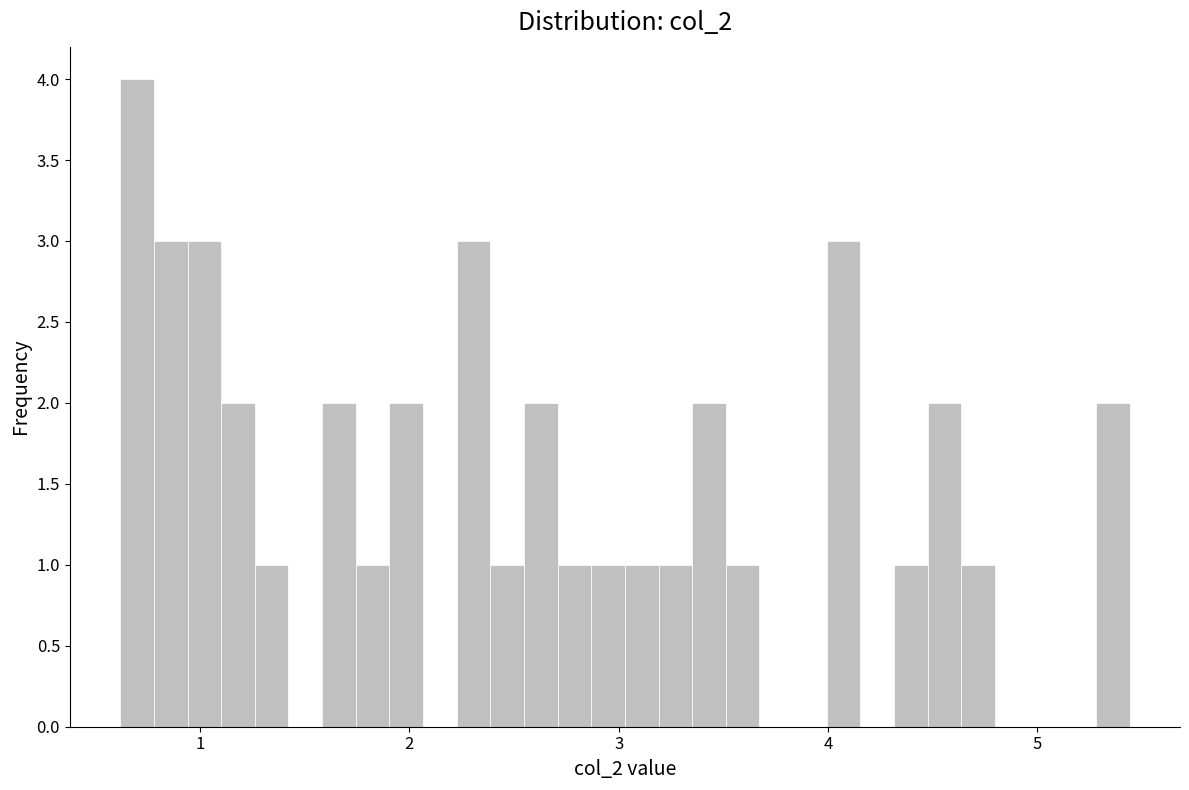

Read against the x-axis, roughly where is the centre of the tallest bar?

0.7